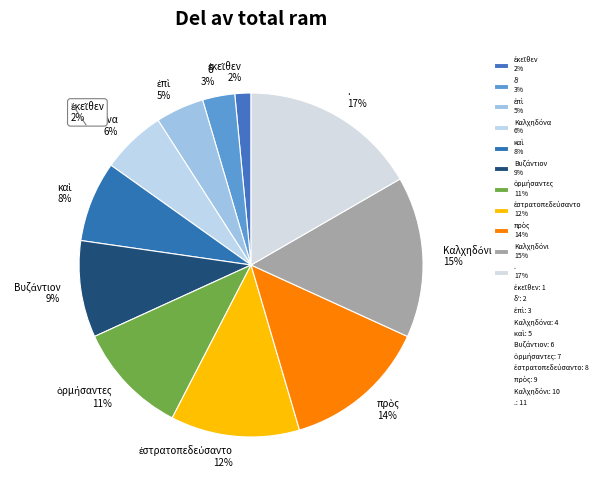

How many segments does this pie chart have?

11